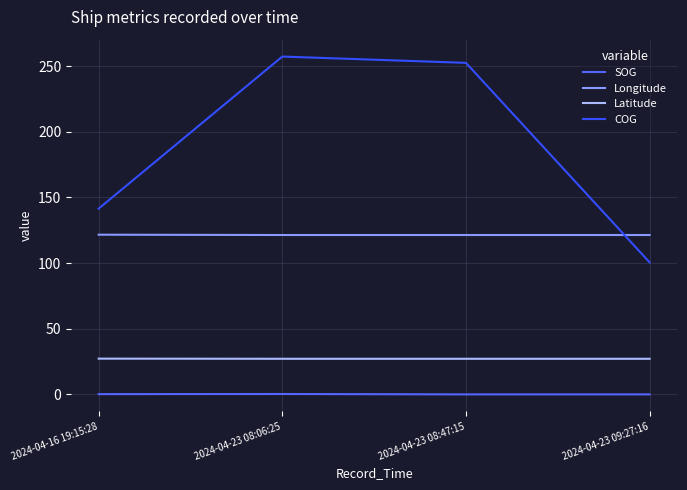

What is the greatest value displayed?

257.3